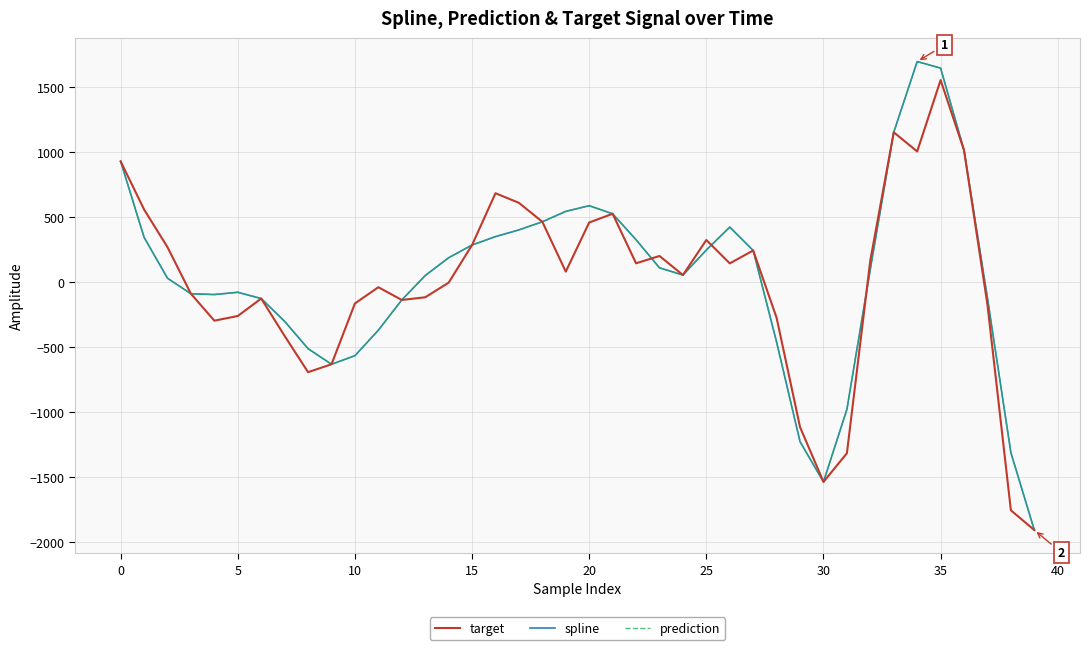

True or false: prediction has more than 0 interior local peaks.

True